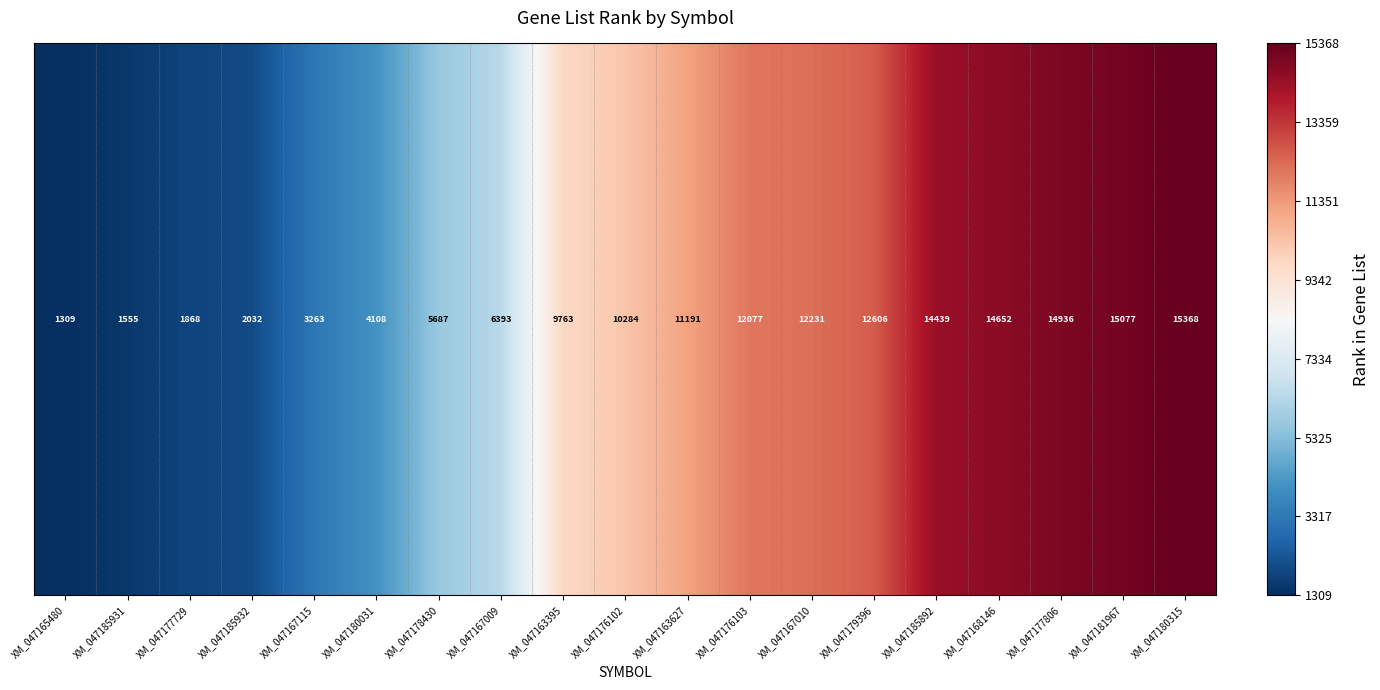

What is the difference between the maximum and minimum values?

14059